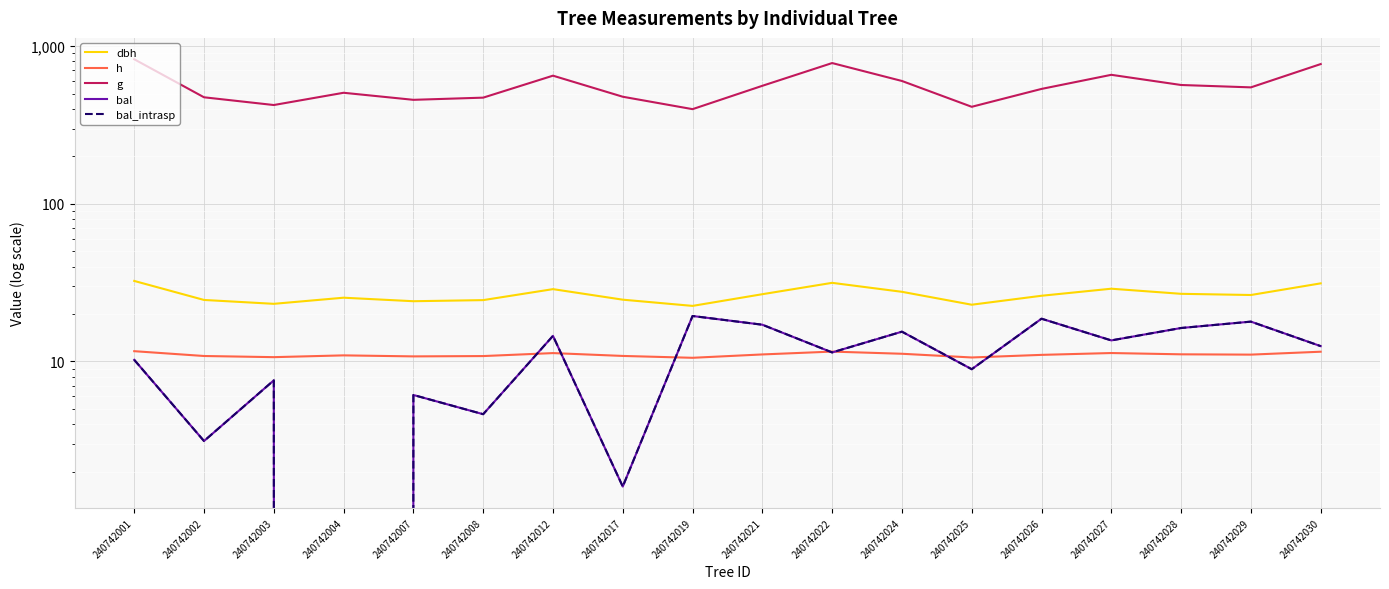

Is the value of bal_intrasp at 240742027 greater than the value of bal at 240742030?

Yes